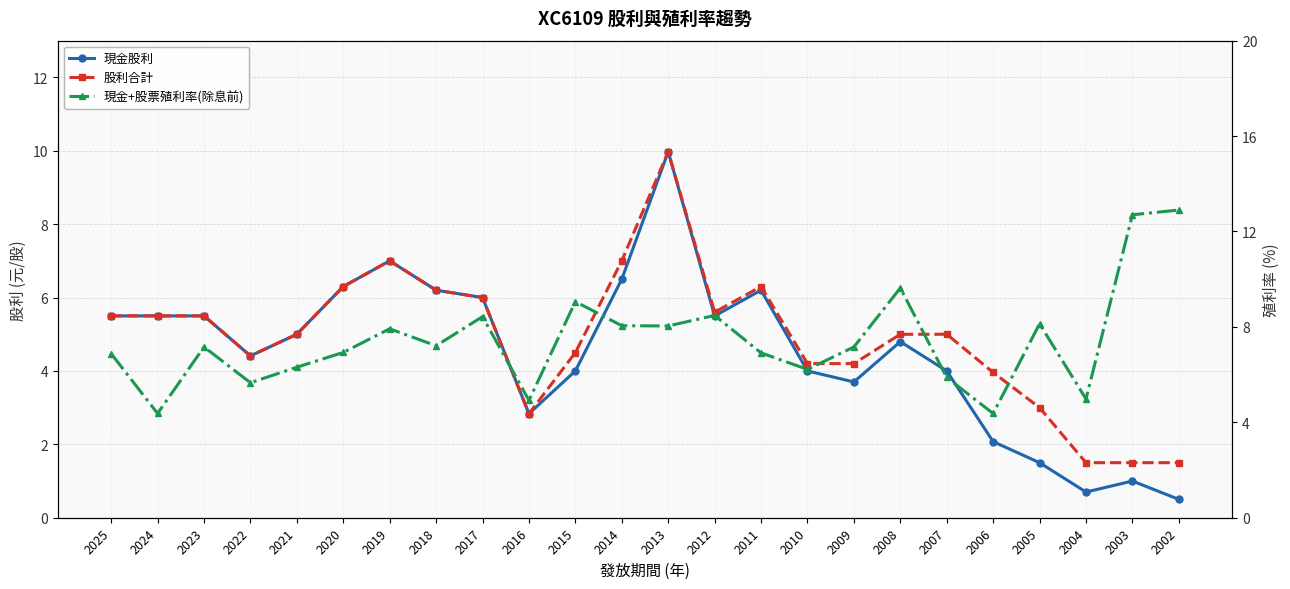

Where is 現金+股票殖利率(除息前) nearest to the value 8?

2013